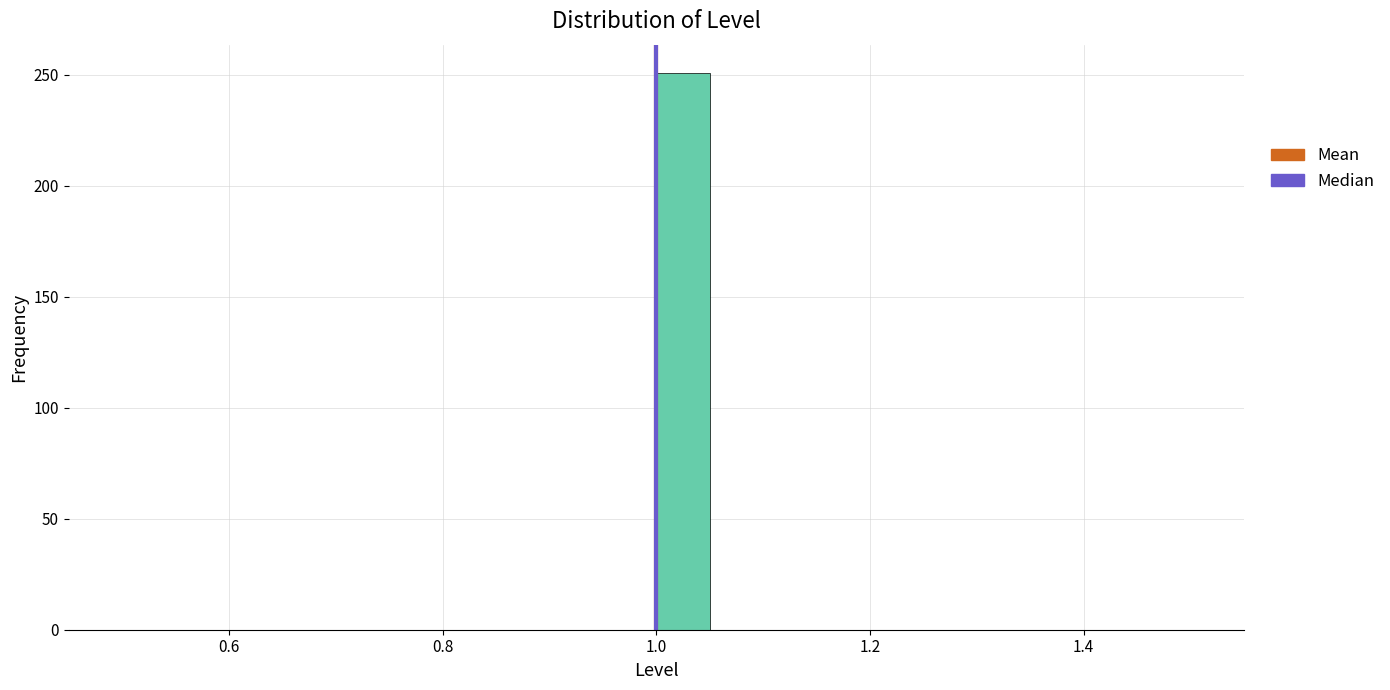

Around what value on the x-axis is the tallest bar? Give the approximate position of its centre, as read against the axis.

1.02